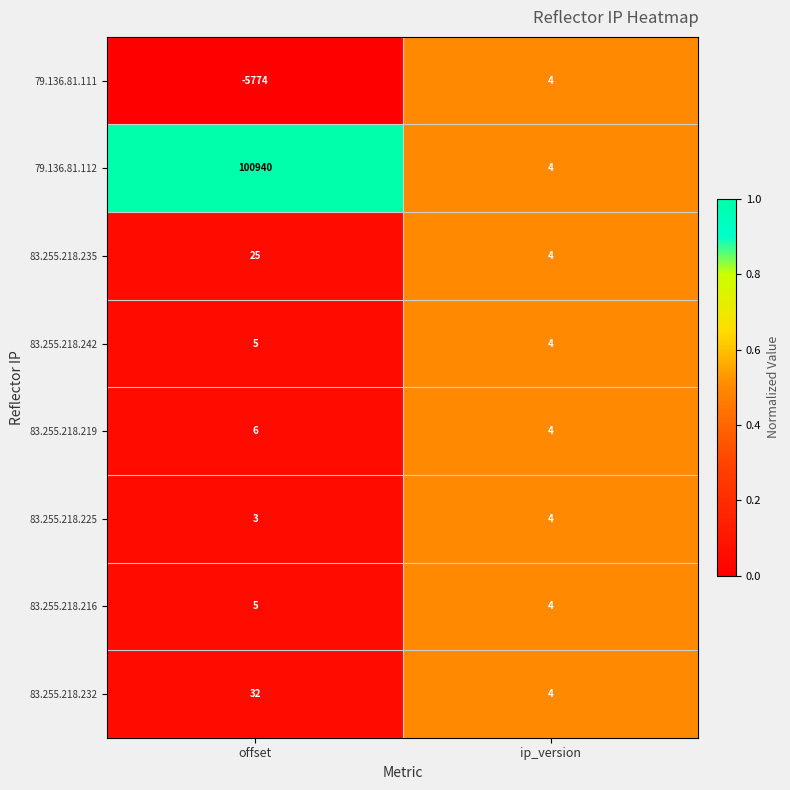

Where is 83.255.218.242 nearest to the value 4?

ip_version